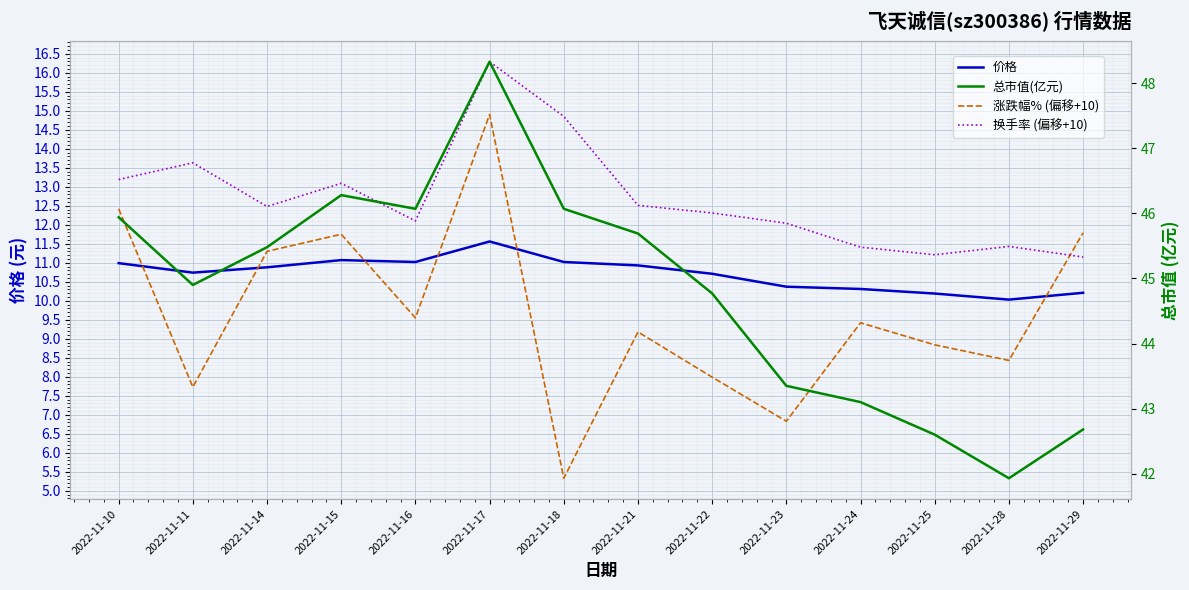

What is the minimum value for 总市值(亿元)?

41.9